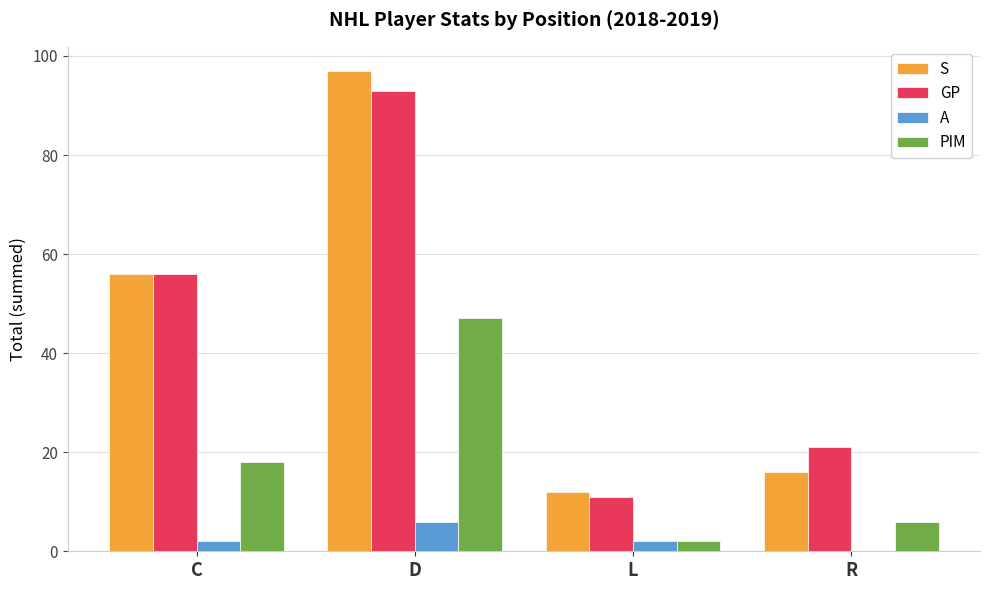

Reading right to left, transcribe all the data shown in this chart.

S: R=16	L=12	D=97	C=56
GP: R=21	L=11	D=93	C=56
A: R=0	L=2	D=6	C=2
PIM: R=6	L=2	D=47	C=18